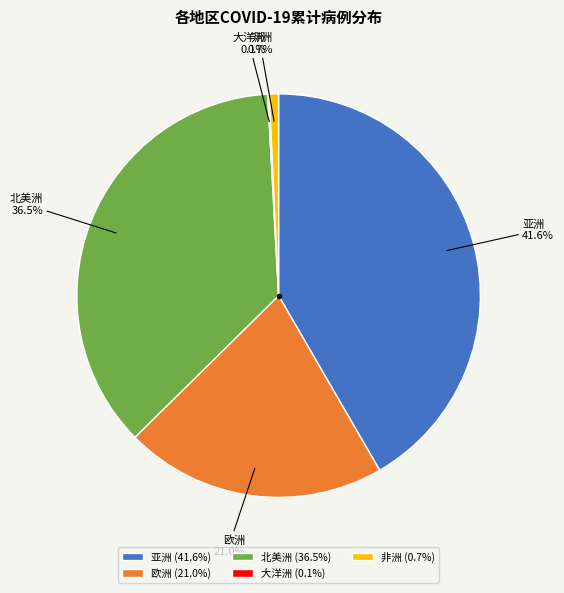

Between 亚洲 and 欧洲, which is larger?

亚洲